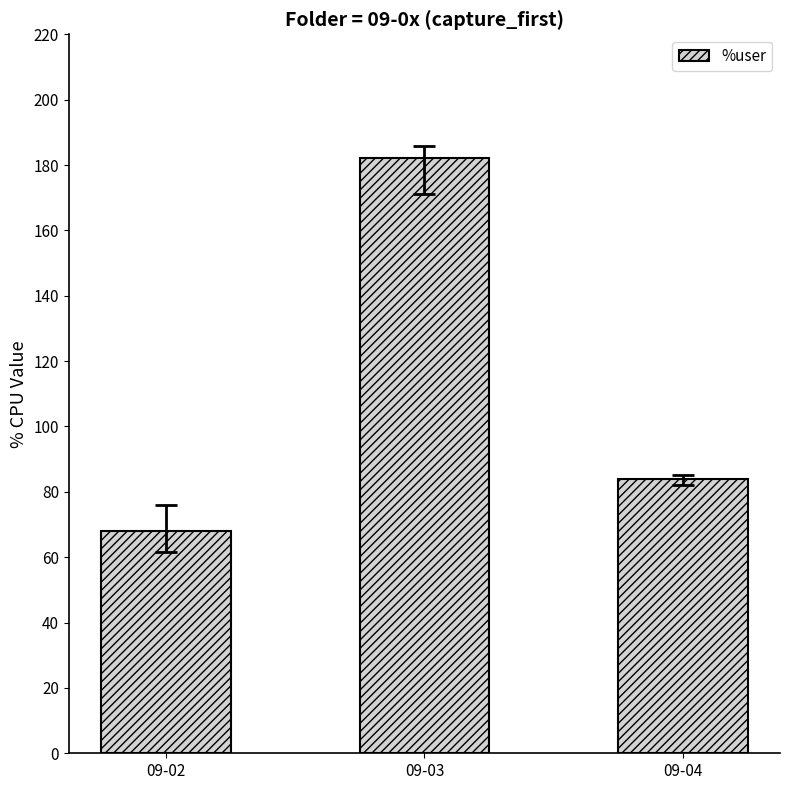

The value at 09-02 is 95. True or false?

False